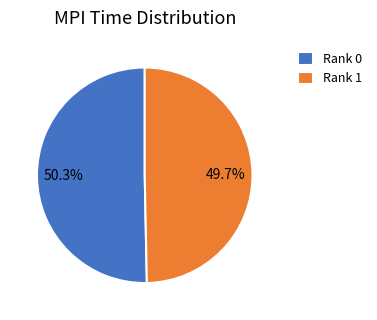

Does any single category account for the majority?

Yes